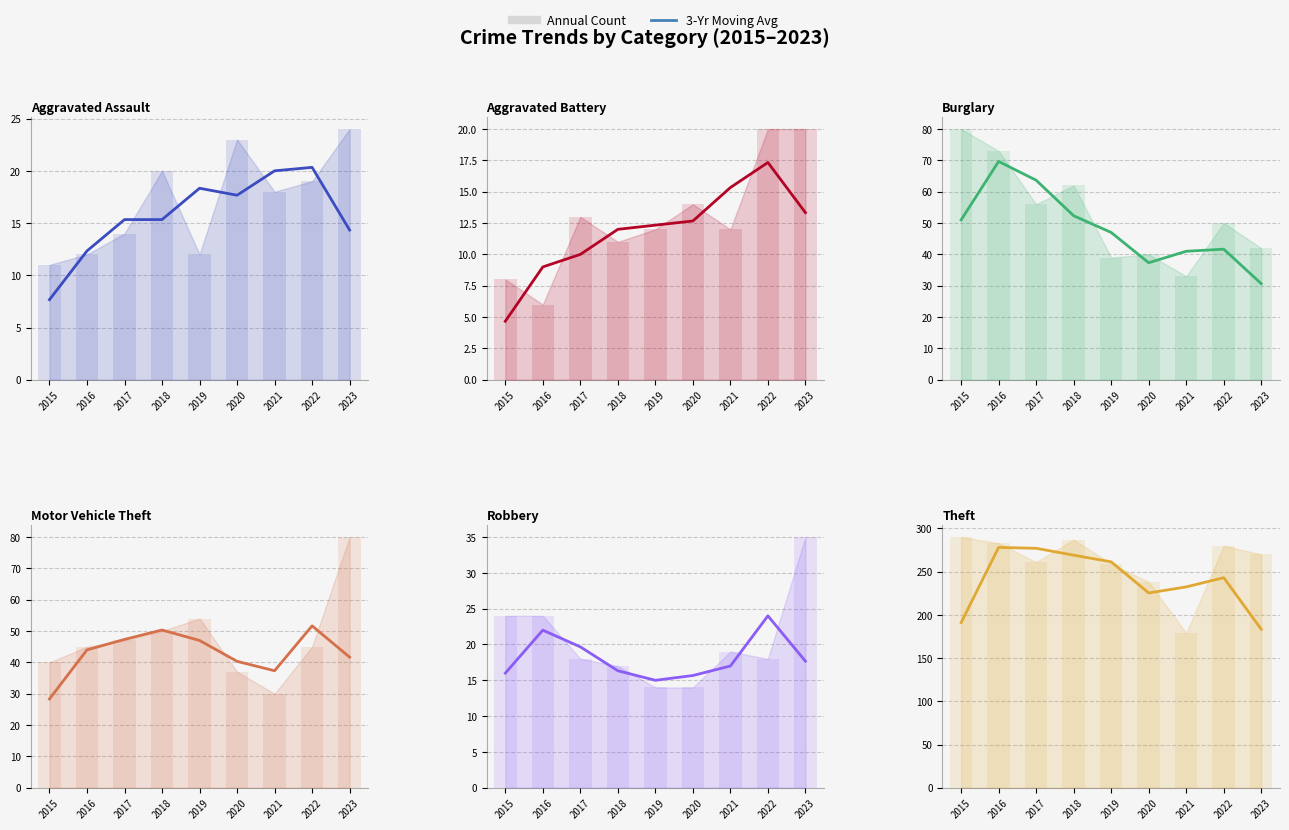

What is the value of the Theft bar at the 1st from the left?

191.0